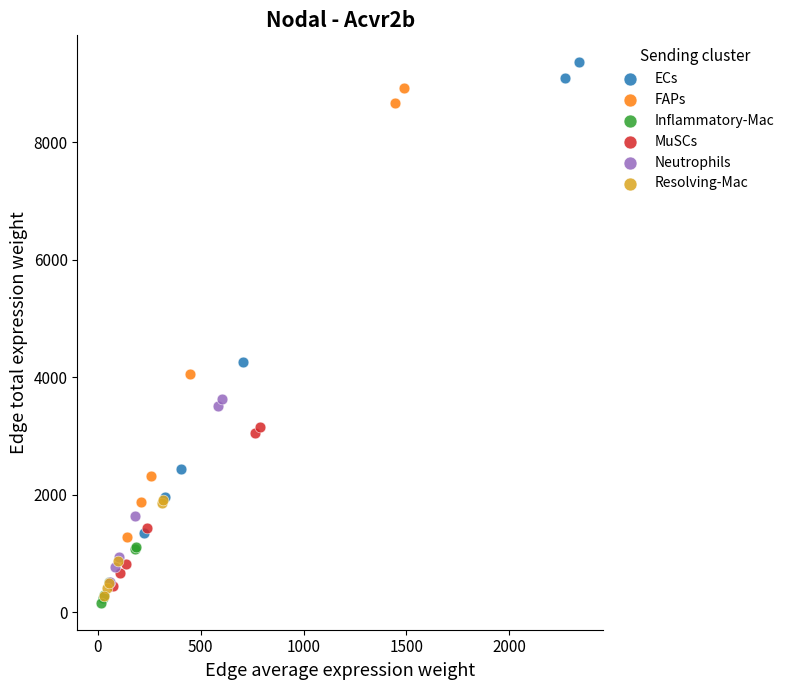

Which series contains the highest Y value?

ECs